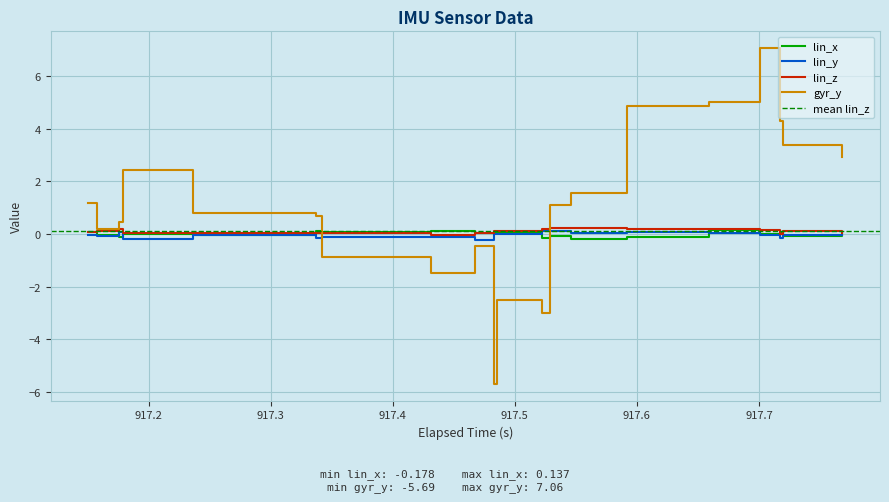

How many values in the lin_z series exceed 0?

38